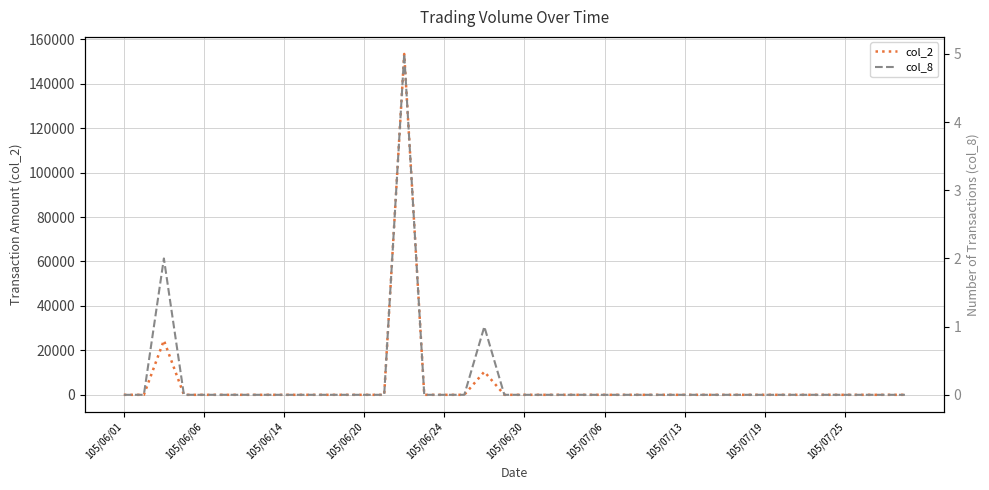

True or false: col_8 and col_2 intersect in this chart.

False